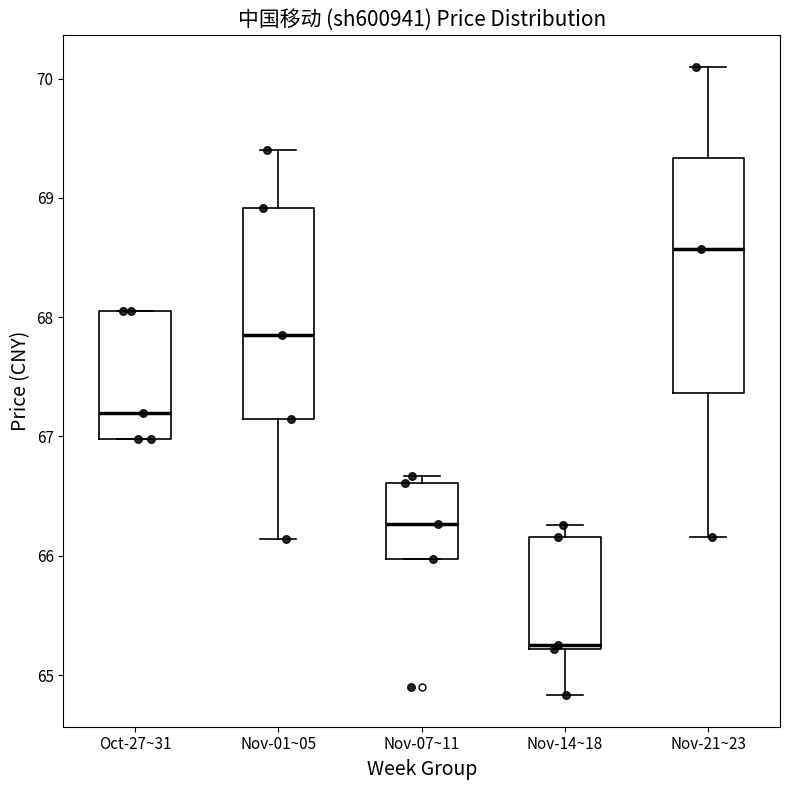

Which box is the tallest, from its lower edge to its upper edge?

Nov-21~23